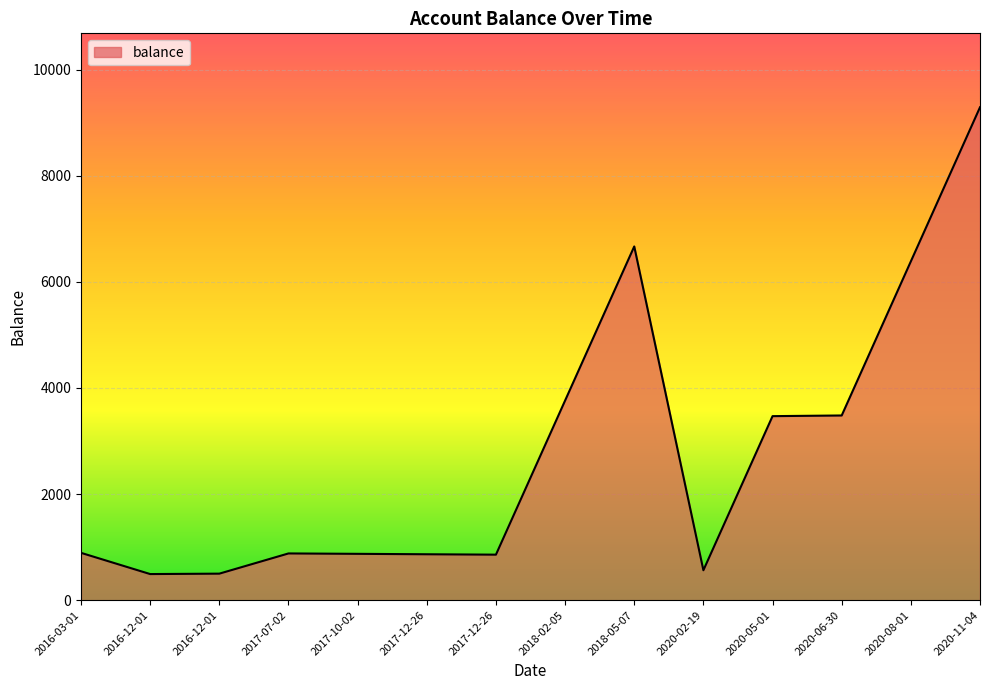

What is the difference between the values at 2016-03-01 and 2017-12-26?

26.6